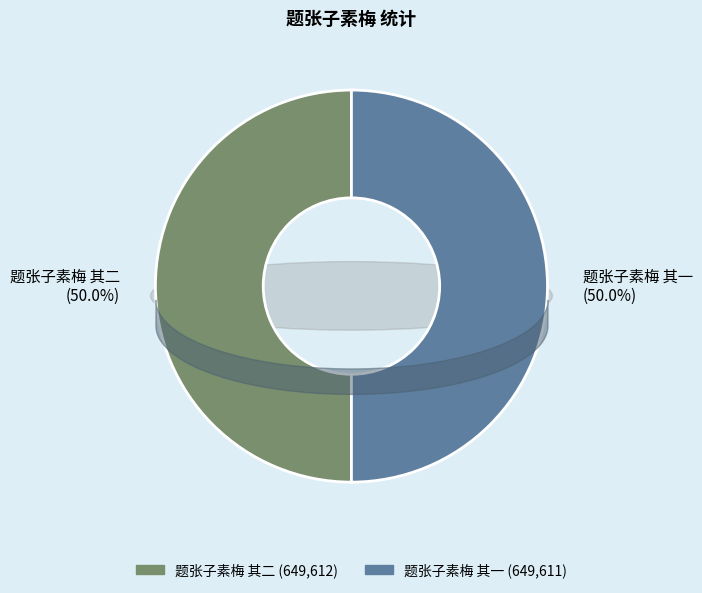

How many slices are in this pie chart?

2